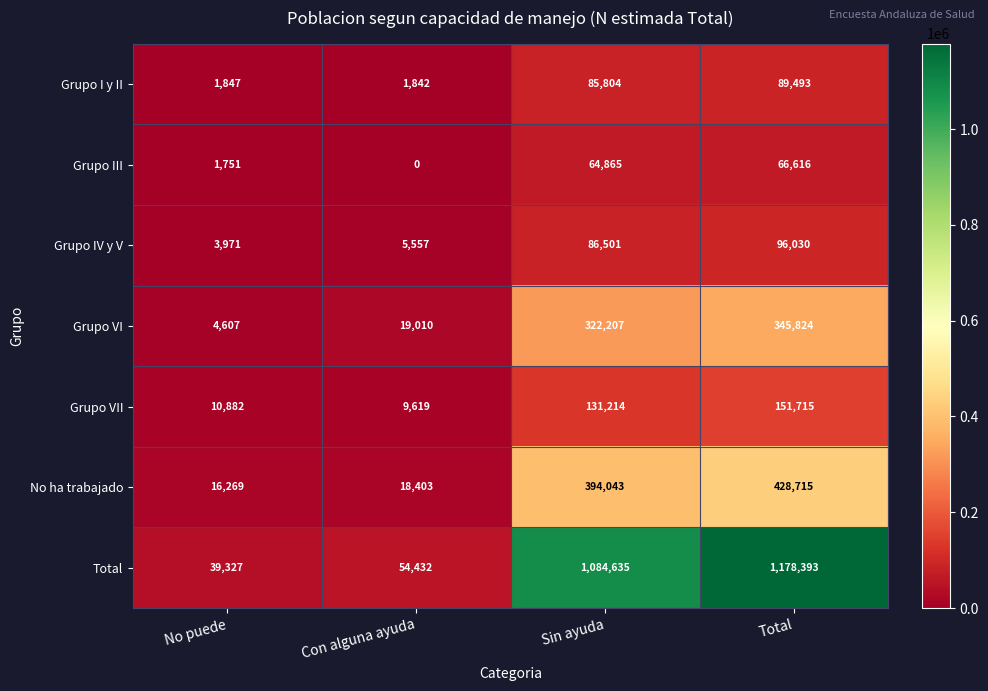

What is the sum of all No ha trabajado values?

857430